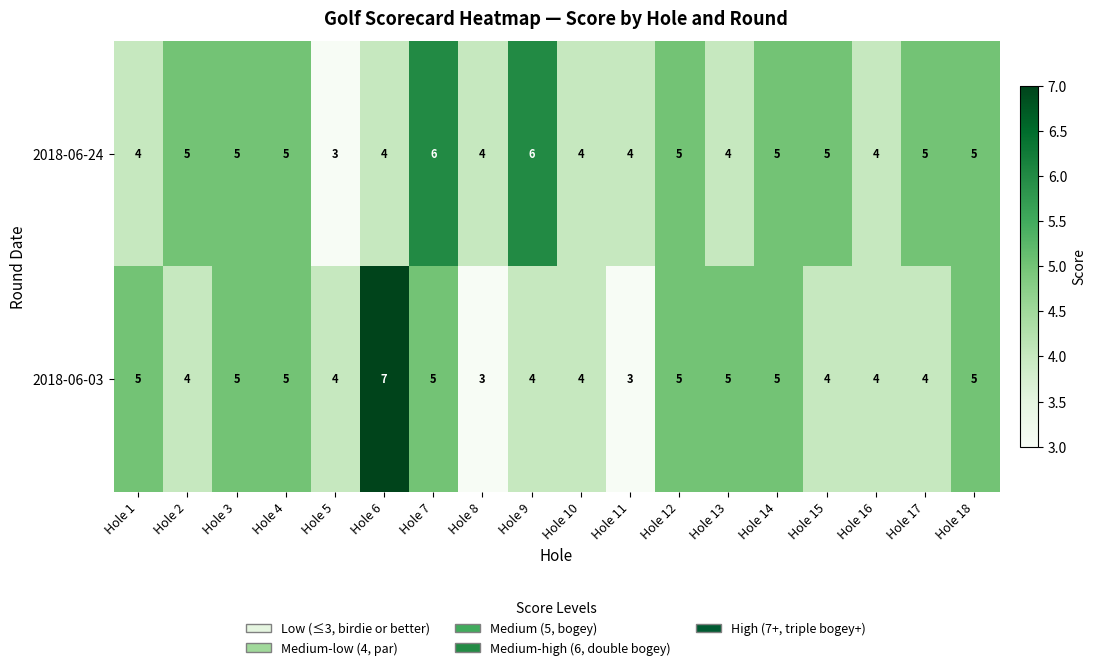

Is it true that 2018-06-03 equals 5 at Hole 4?

True